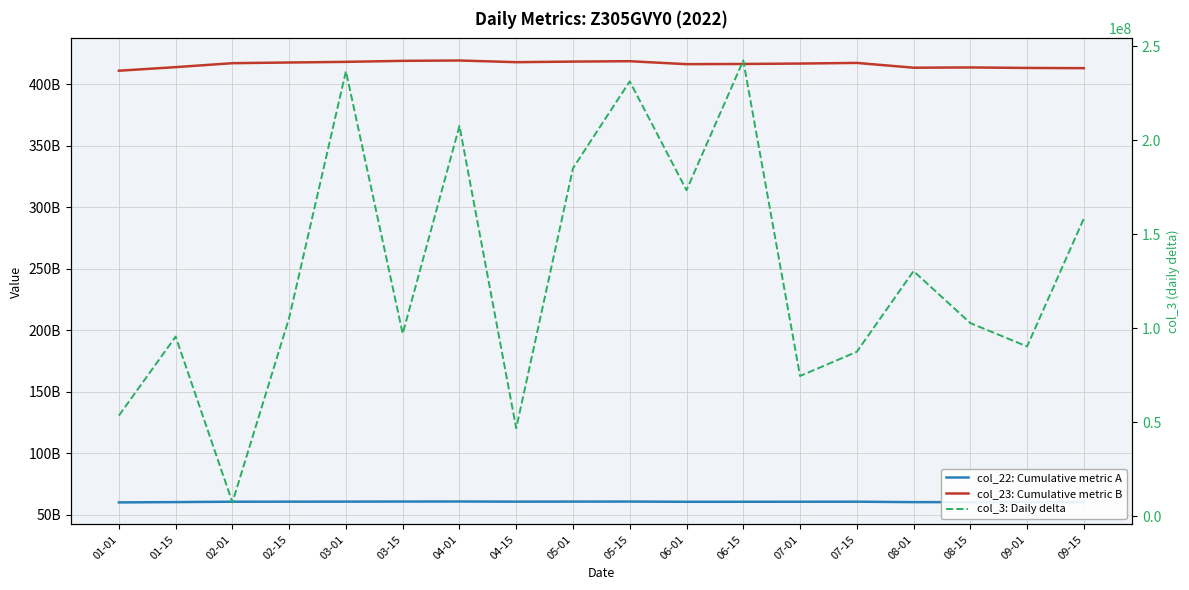

Is it true that col_23: Cumulative metric B equals 417854930798 at 04-15?

True